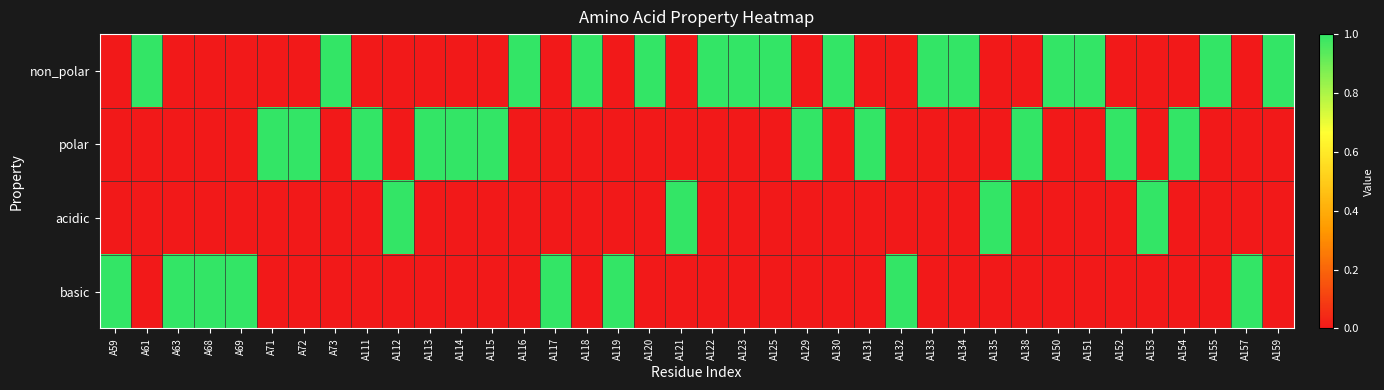

How many distinct data groups are displayed?

4